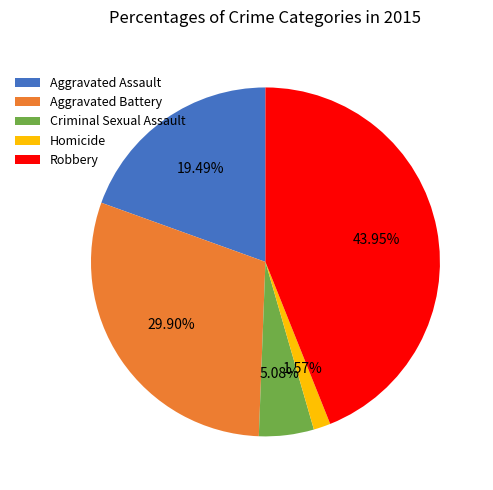

How many slices are in this pie chart?

5